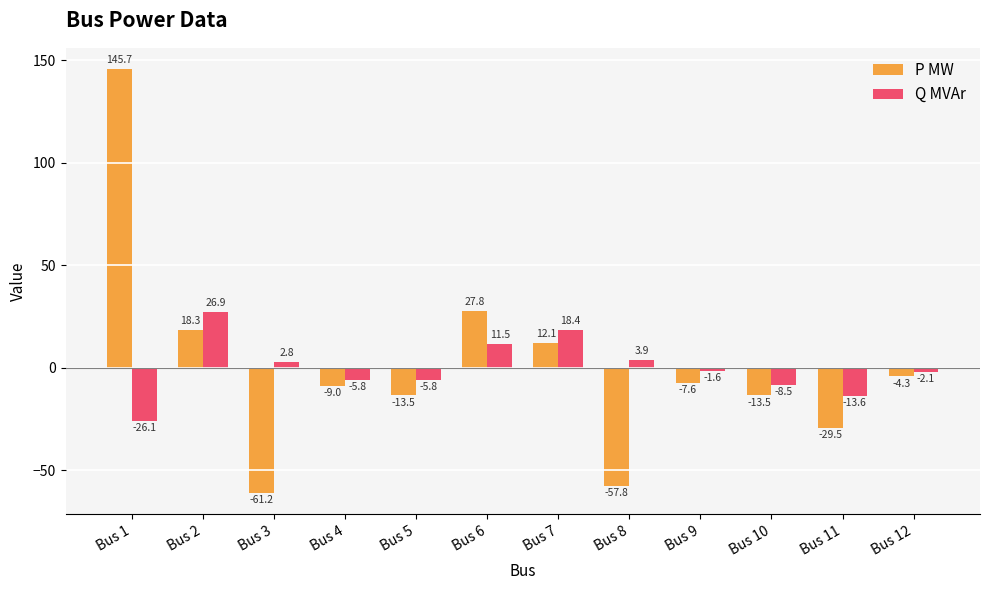

At Bus 6, list the series in order from largest to smallest.

P MW, Q MVAr